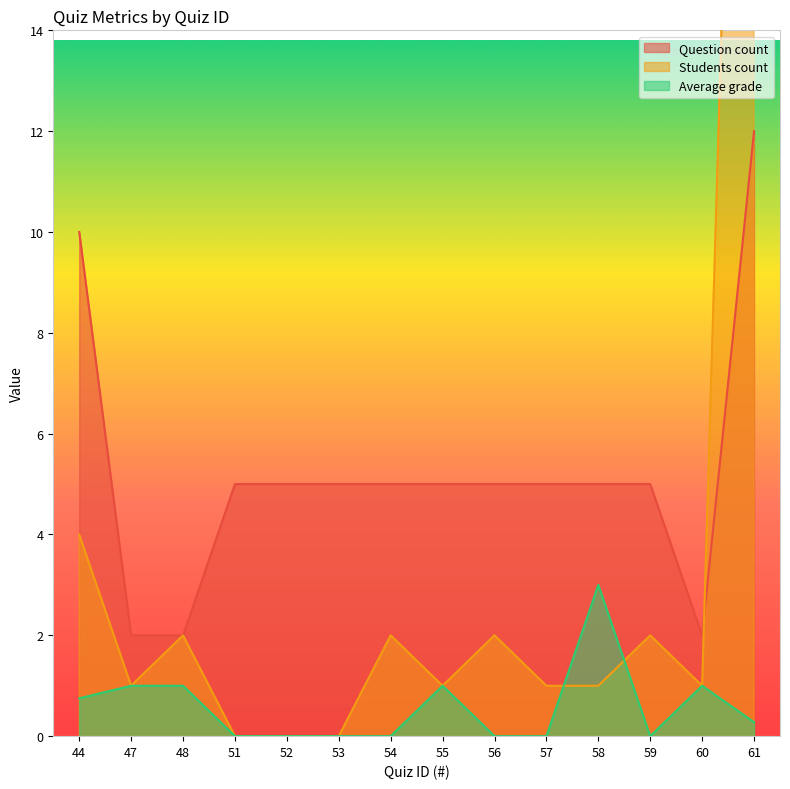

List the series in order of their peak value, lowest first.

Average grade, Question count, Students count